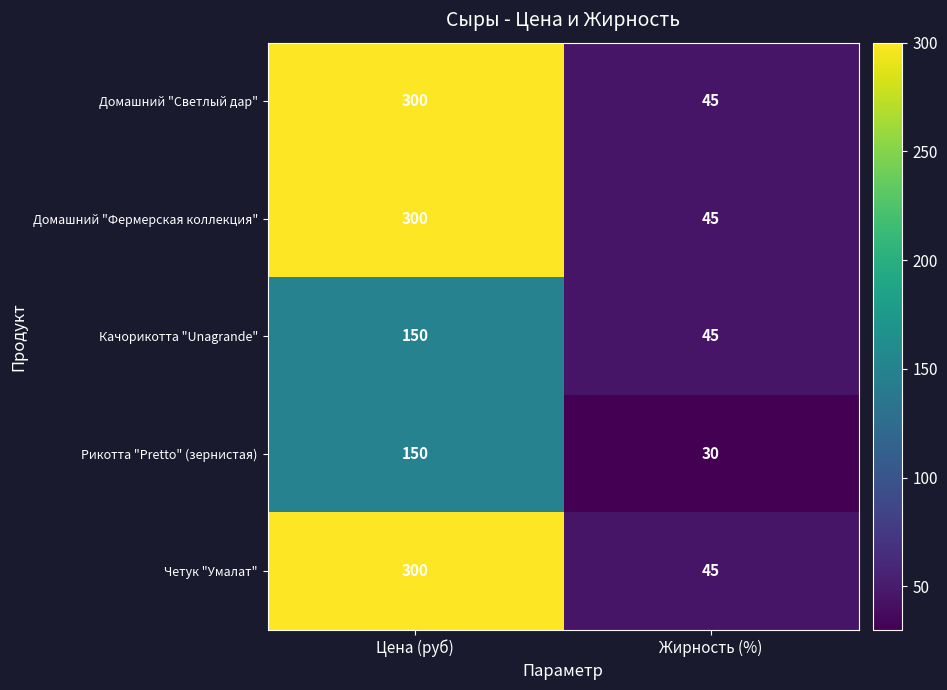

Reading right to left, transcribe all the data shown in this chart.

Домашний "Светлый дар": 45	300
Домашний "Фермерская коллекция": 45	300
Качорикотта "Unagrande": 45	150
Рикотта "Pretto" (зернистая): 30	150
Четук "Умалат": 45	300